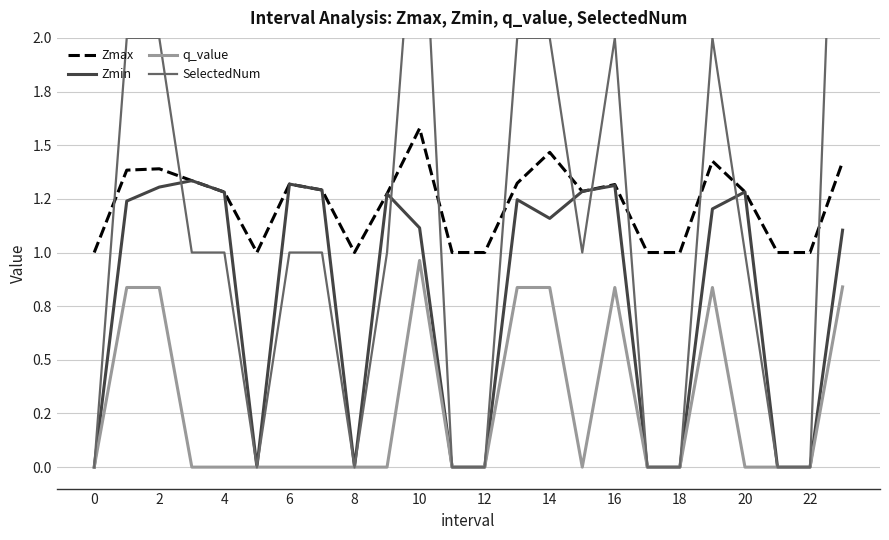

True or false: Zmin has more than 1 points higher than both neighbors.

True